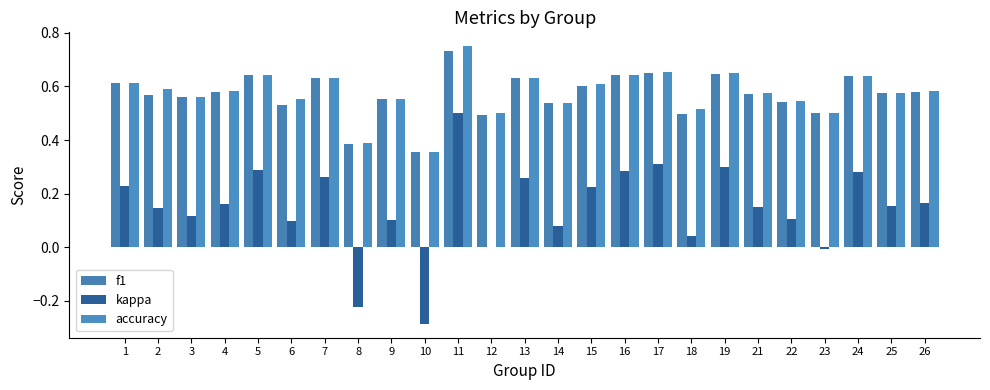

How many groups of bars are there?

25